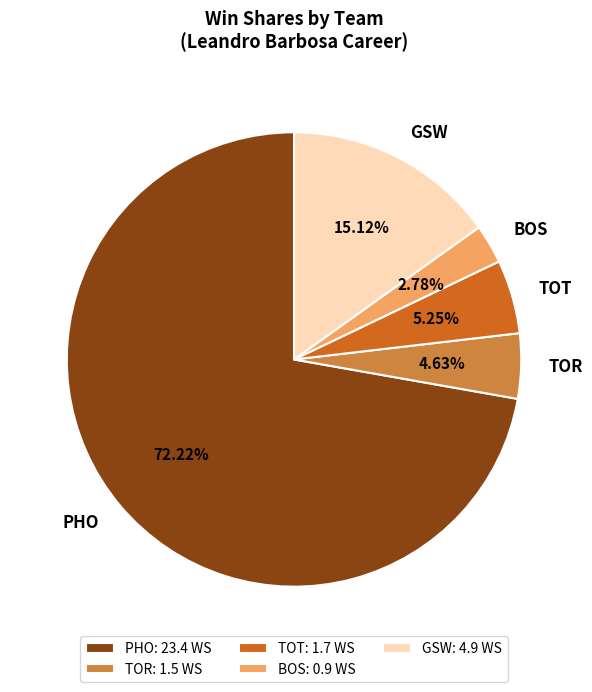

Rank the categories by value from highest to lowest.

PHO, GSW, TOT, TOR, BOS